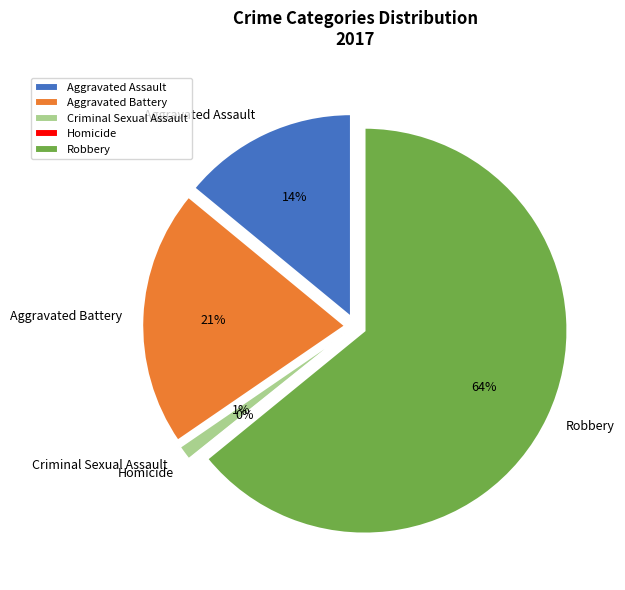

Between Criminal Sexual Assault and Aggravated Battery, which is larger?

Aggravated Battery